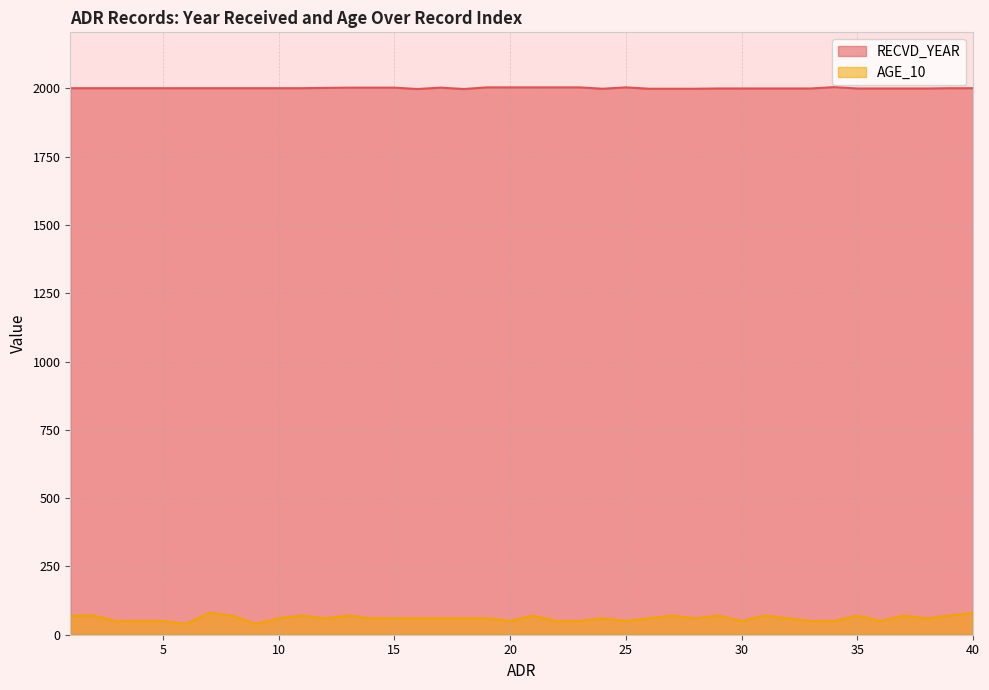

True or false: AGE_10 and RECVD_YEAR cross at least once.

False